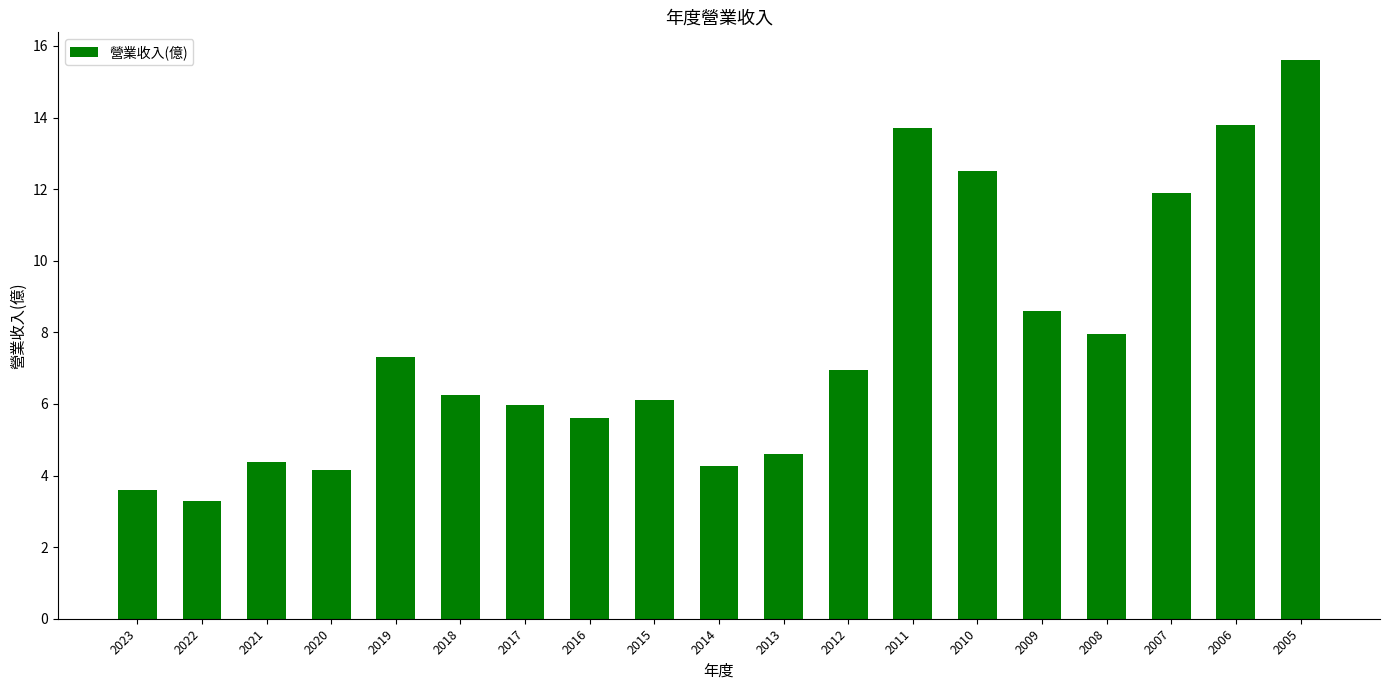

What is the value of the 2nd bar from the left?

3.3